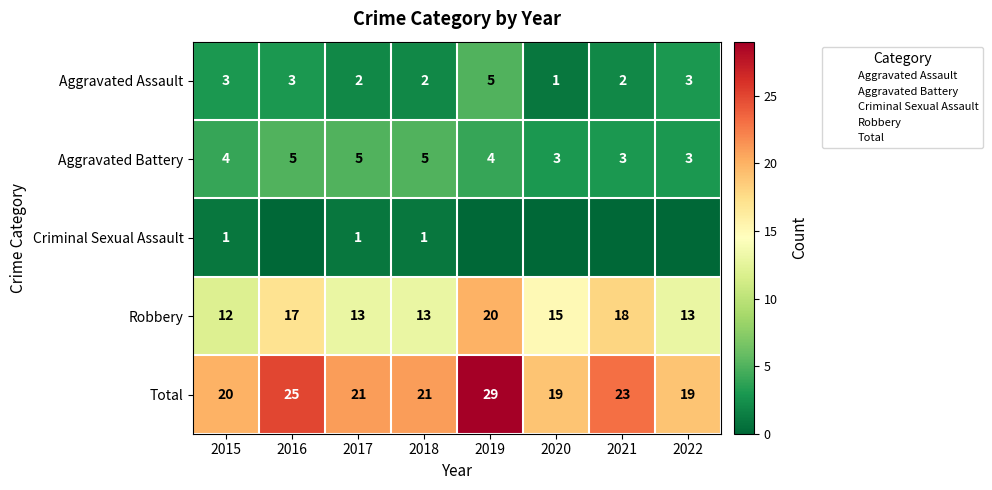

At 2022, list the series in order from smallest to largest.

Criminal Sexual Assault, Aggravated Assault, Aggravated Battery, Robbery, Total